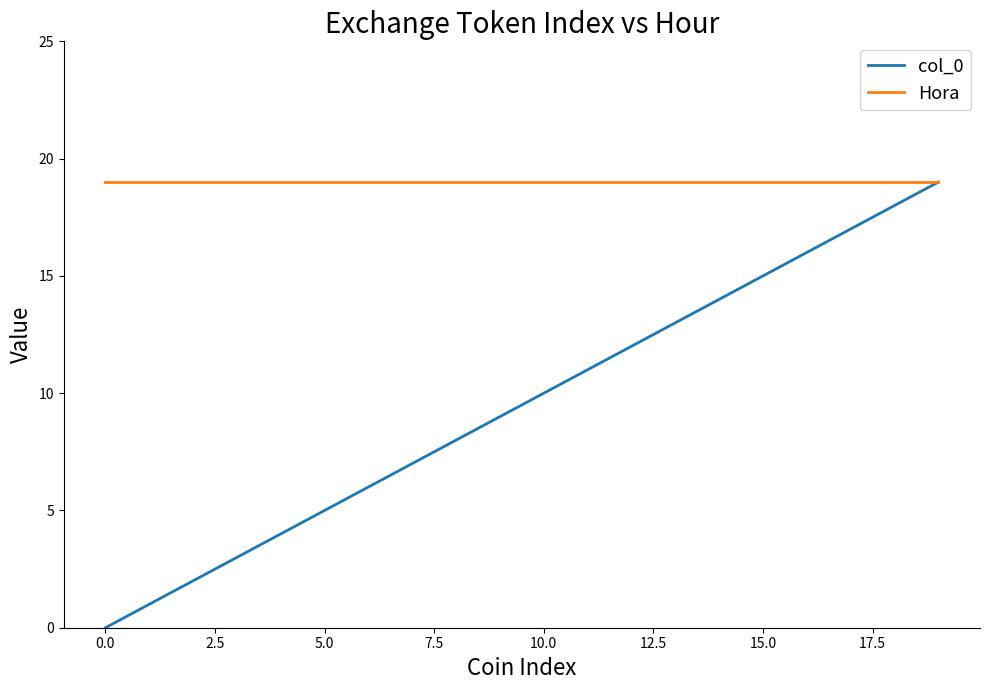

True or false: col_0 has more than 1 points higher than both neighbors.

False